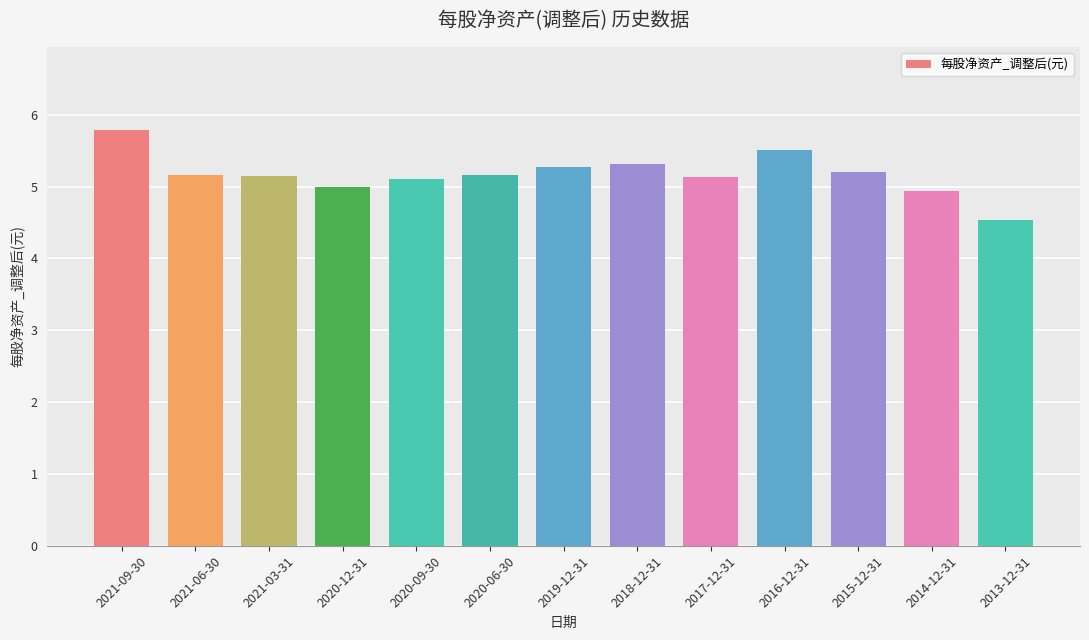

Is it true that the value at 2019-12-31 is 5.3?

True